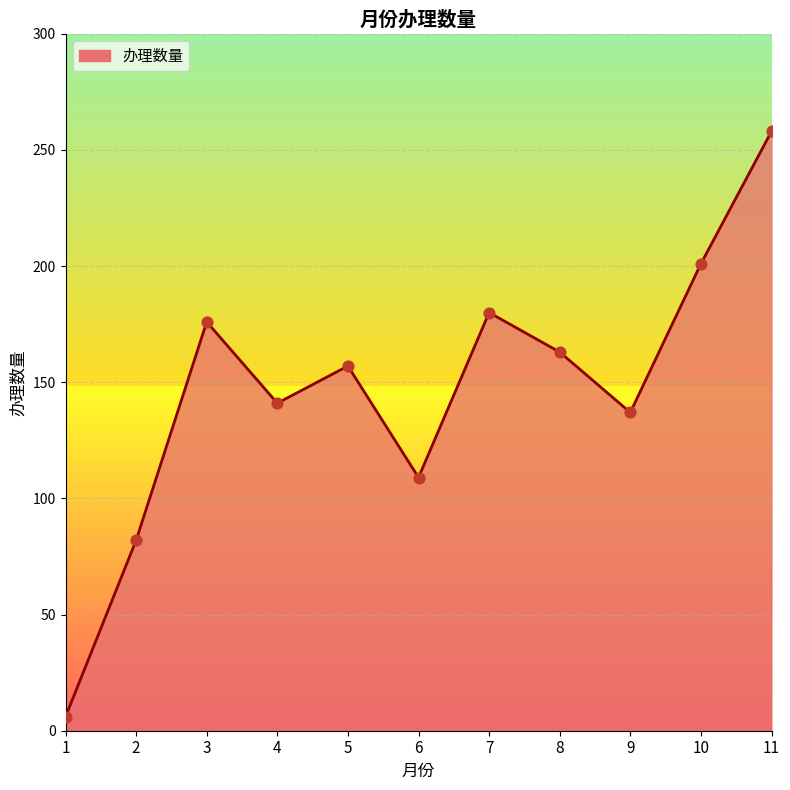

Approximately how many times larger is the value at 2 compared to 8?

0.5